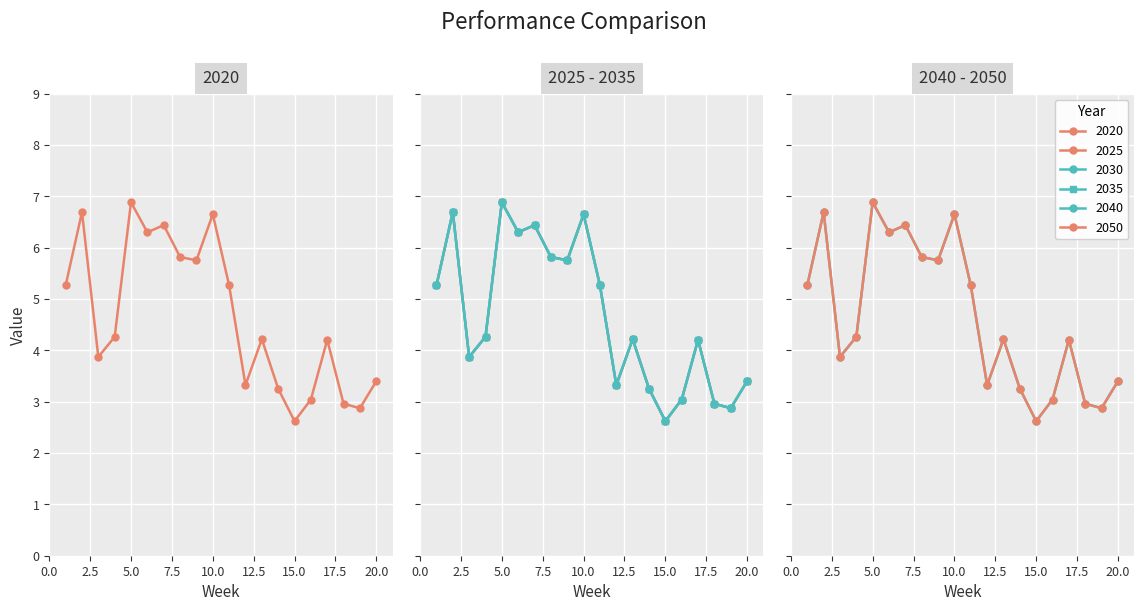

What is the difference between the second highest and second lowest values in the 2050 series?

3.8